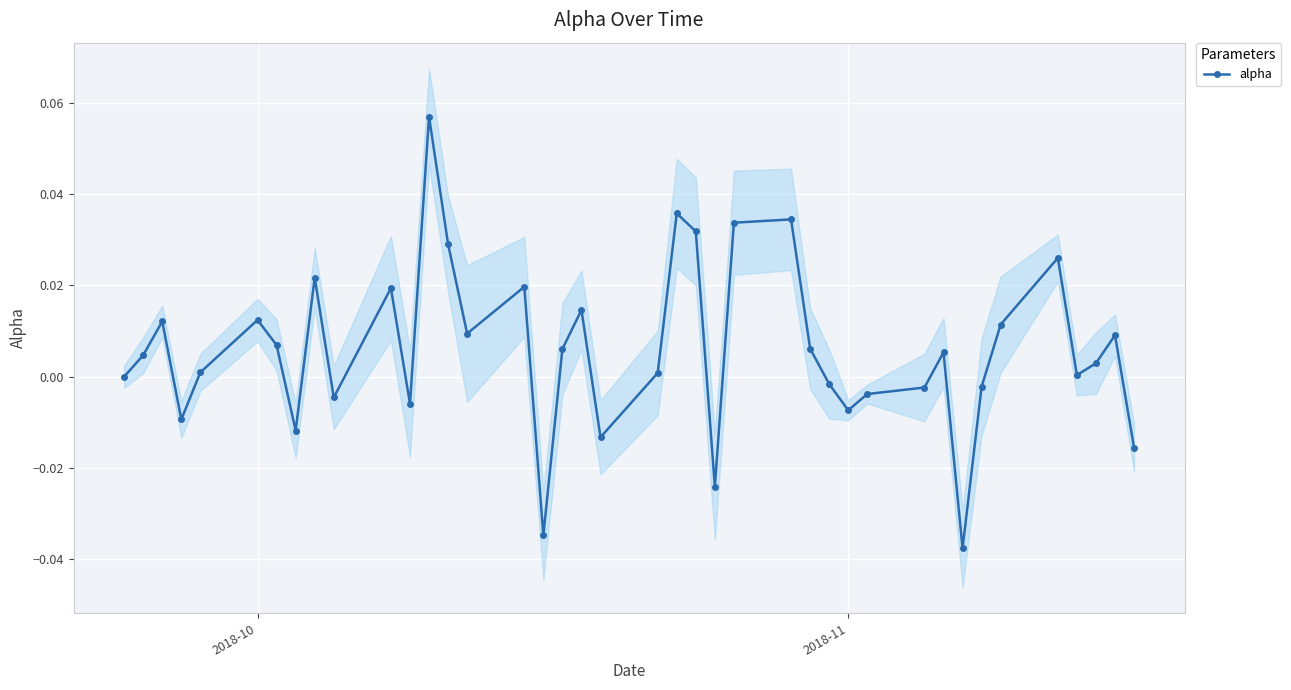

Count the number of values greater than 0.

25